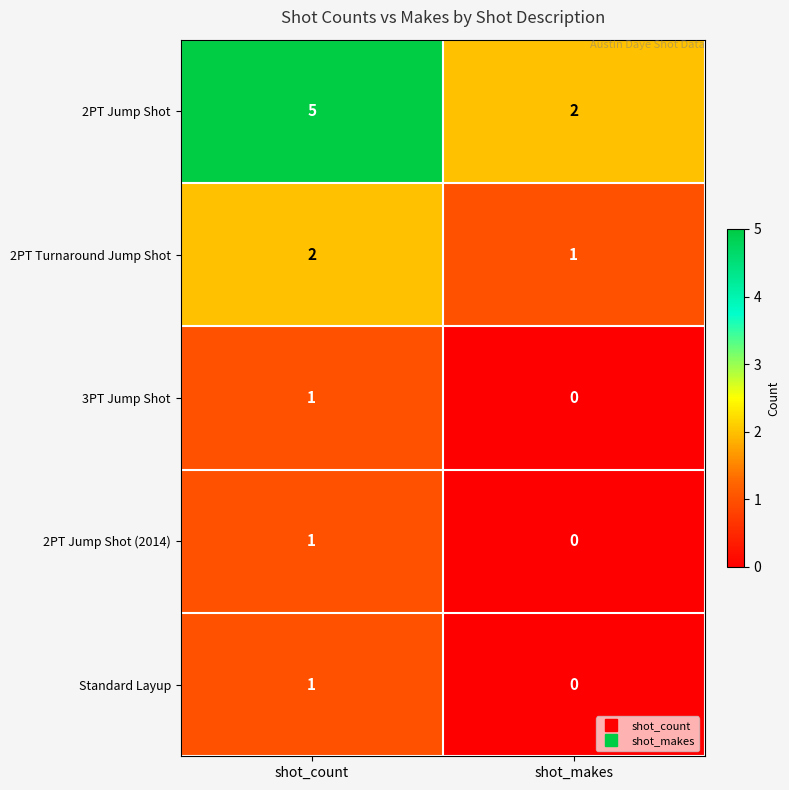

Is it true that Standard Layup equals 1 at shot_count?

True